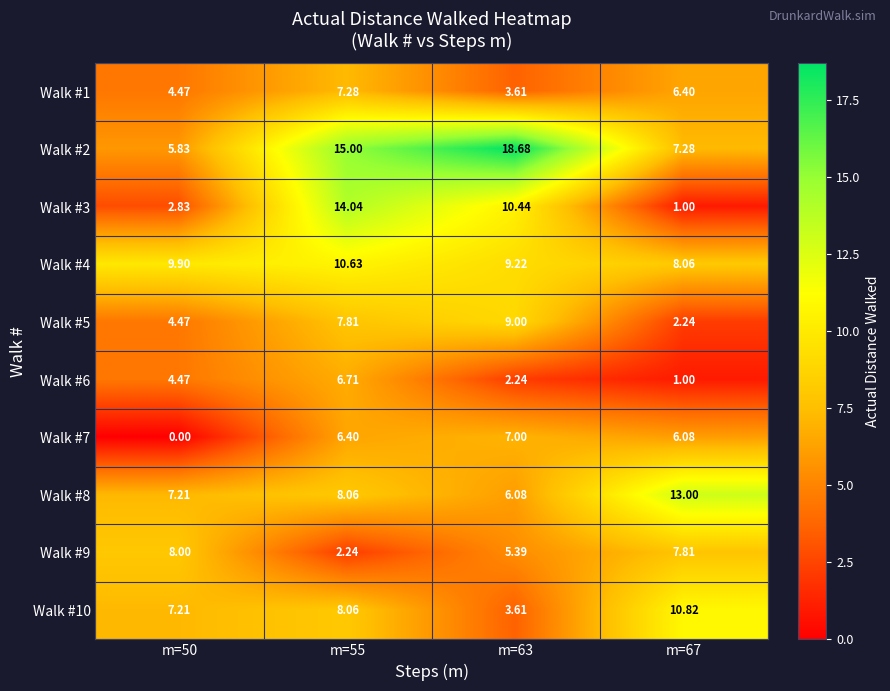

How many data points does each series have?

4